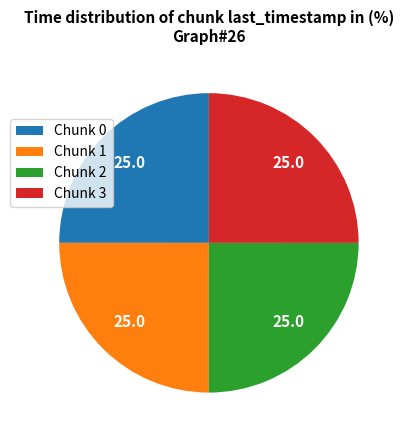

Does Chunk 3 represent more than half of the total?

No